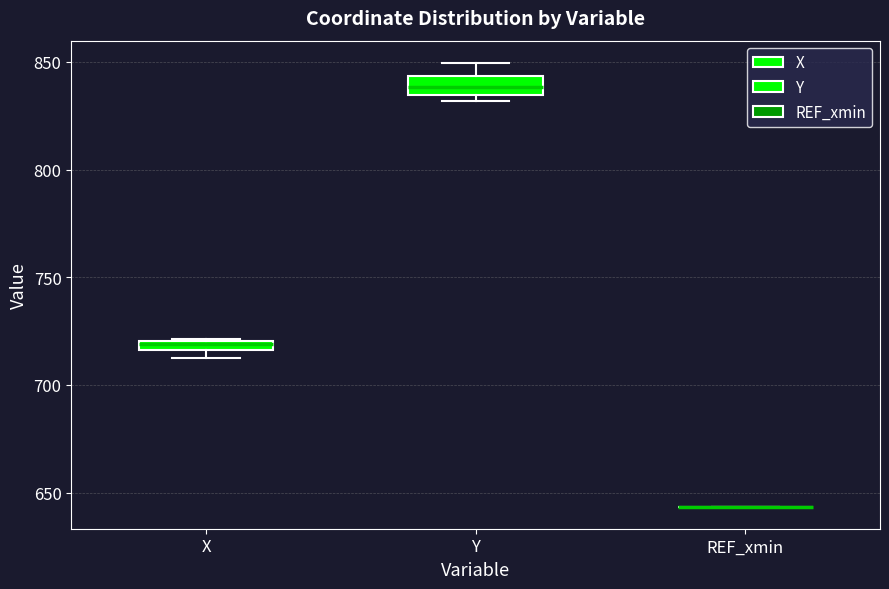

Where does the upper whisker of the box for Y end on the y-axis? The values are not printed on the chart, so give them approximately, as read against the axis.

850